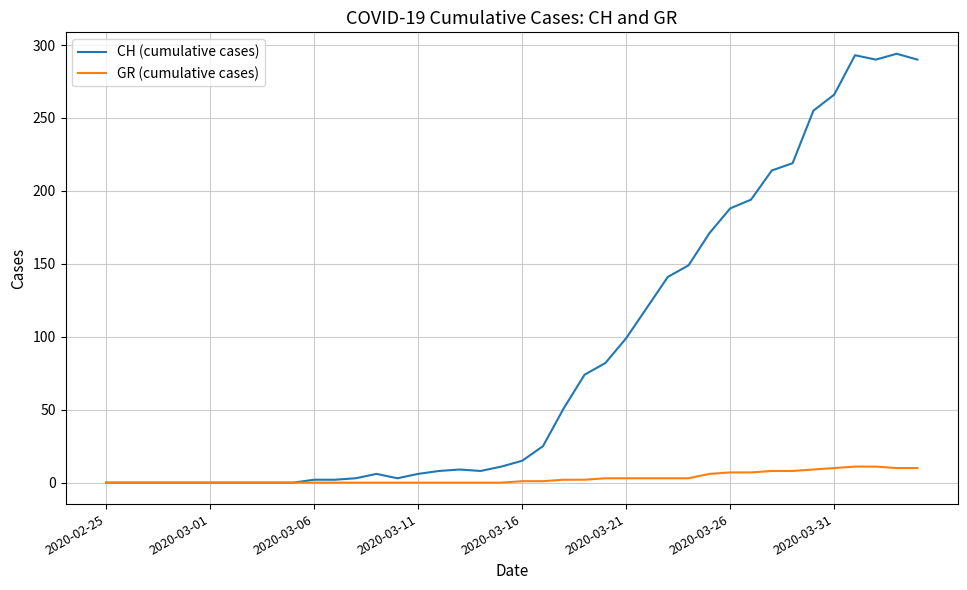

What is the highest value of the CH (cumulative cases) series?

294